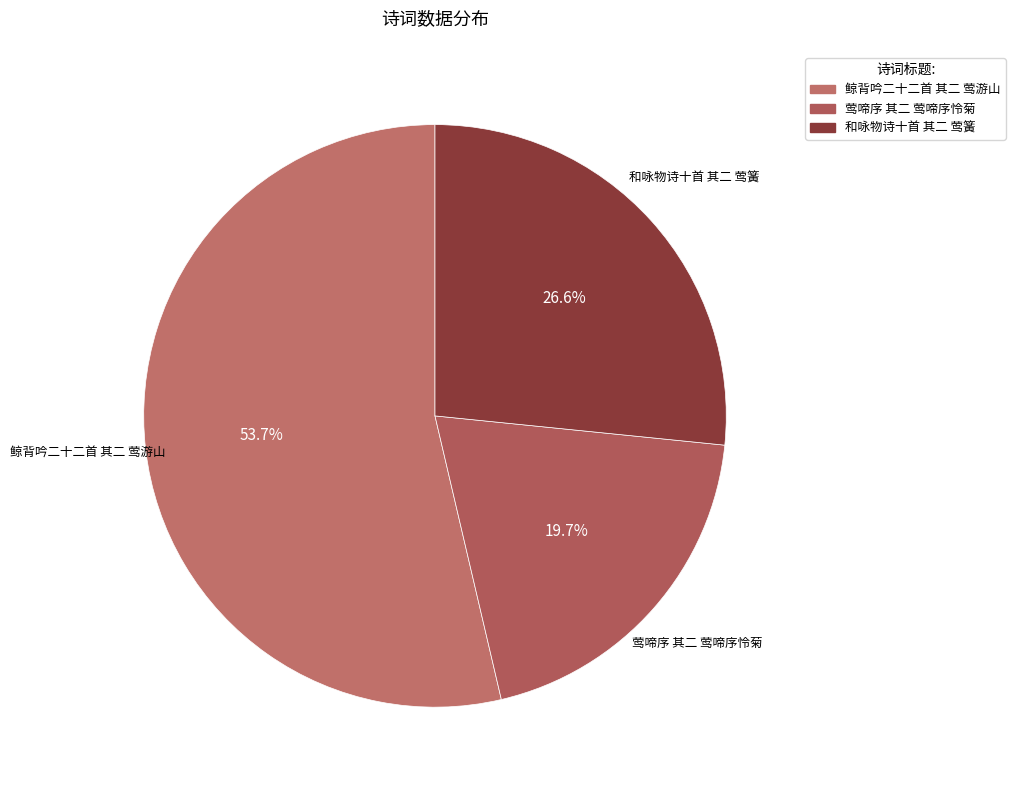

How many slices are in this pie chart?

3